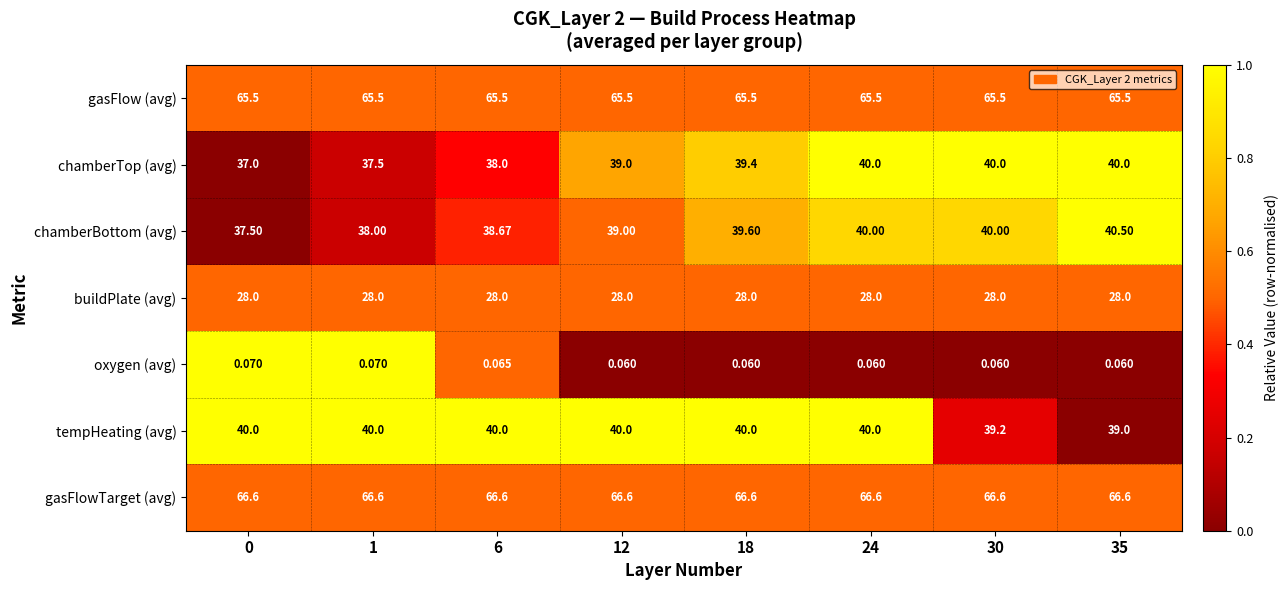

Between 6 and 35, which series saw the biggest shift?

chamberTop (avg)